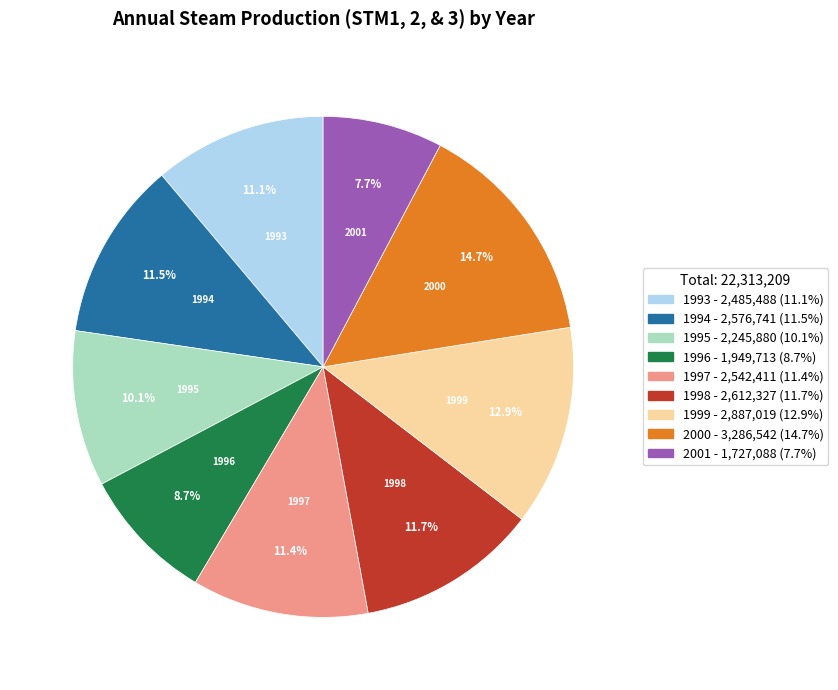

Which has a higher value, 1997 or 1995?

1997